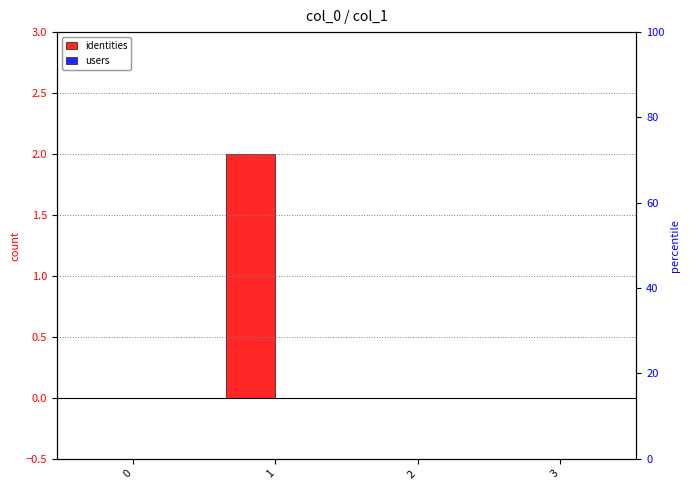

Does the chart contain stacked bars?

No